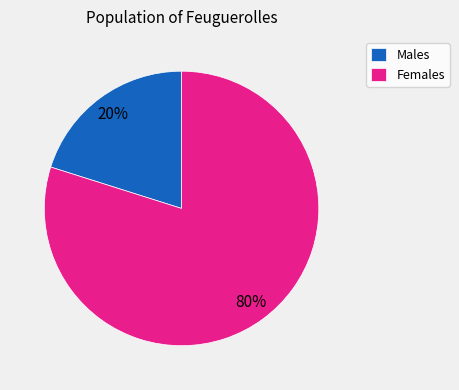

The Males slice represents 14% of the pie. True or false?

False